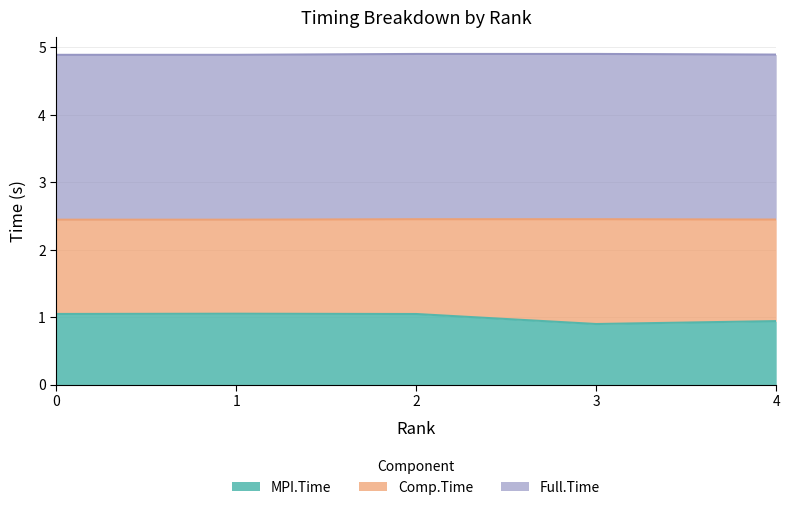

List the labels in order of MPI.Time value, smallest first.

3, 4, 2, 0, 1